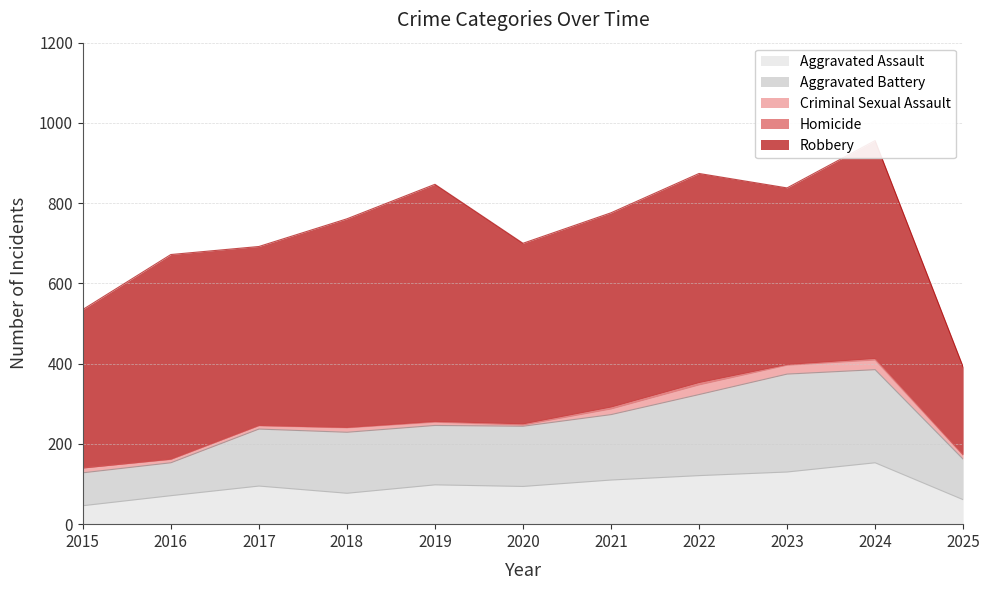

At how many categories does at least one series exceed 101?

11